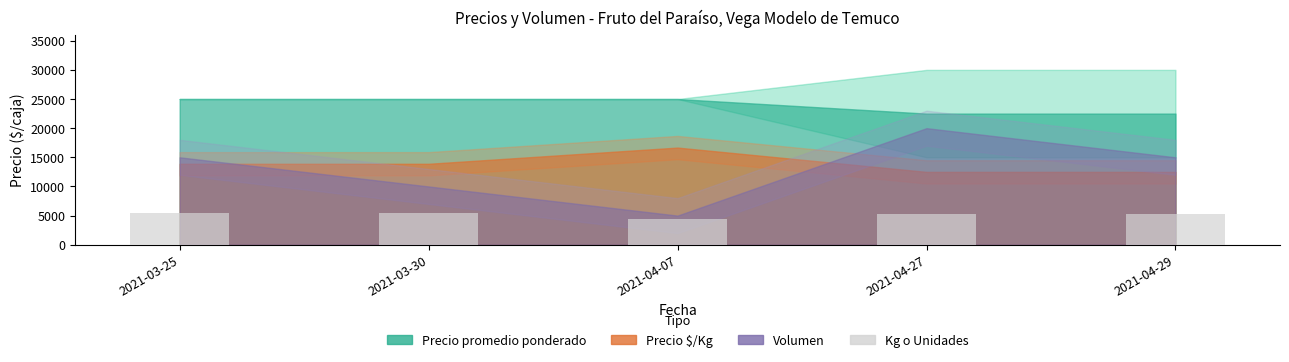

The value at 2021-03-30 is 2441. True or false?

False